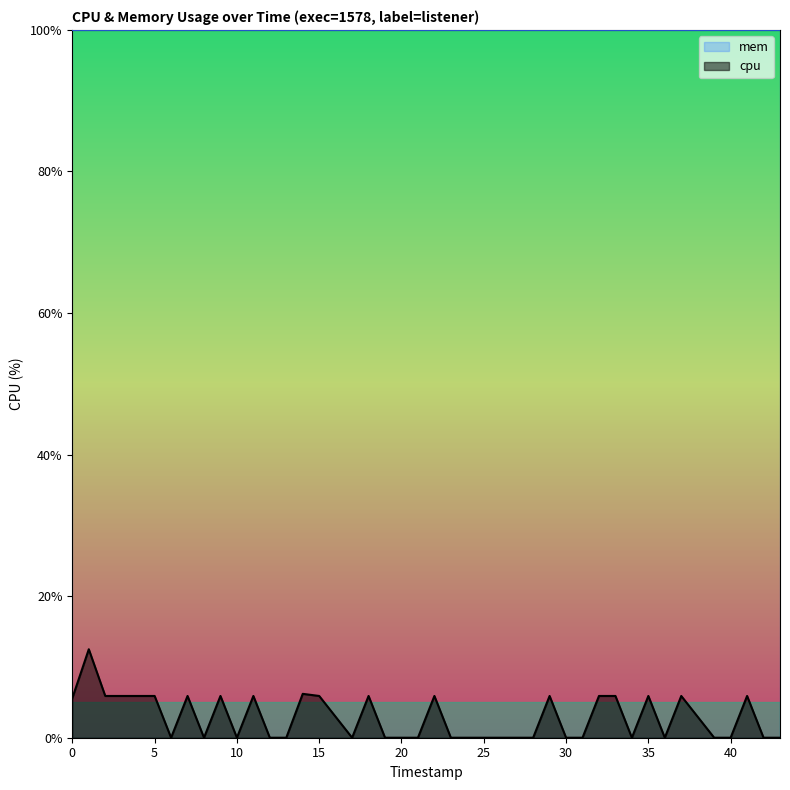

What is the difference between the maximum and minimum values in the cpu series?

12.5